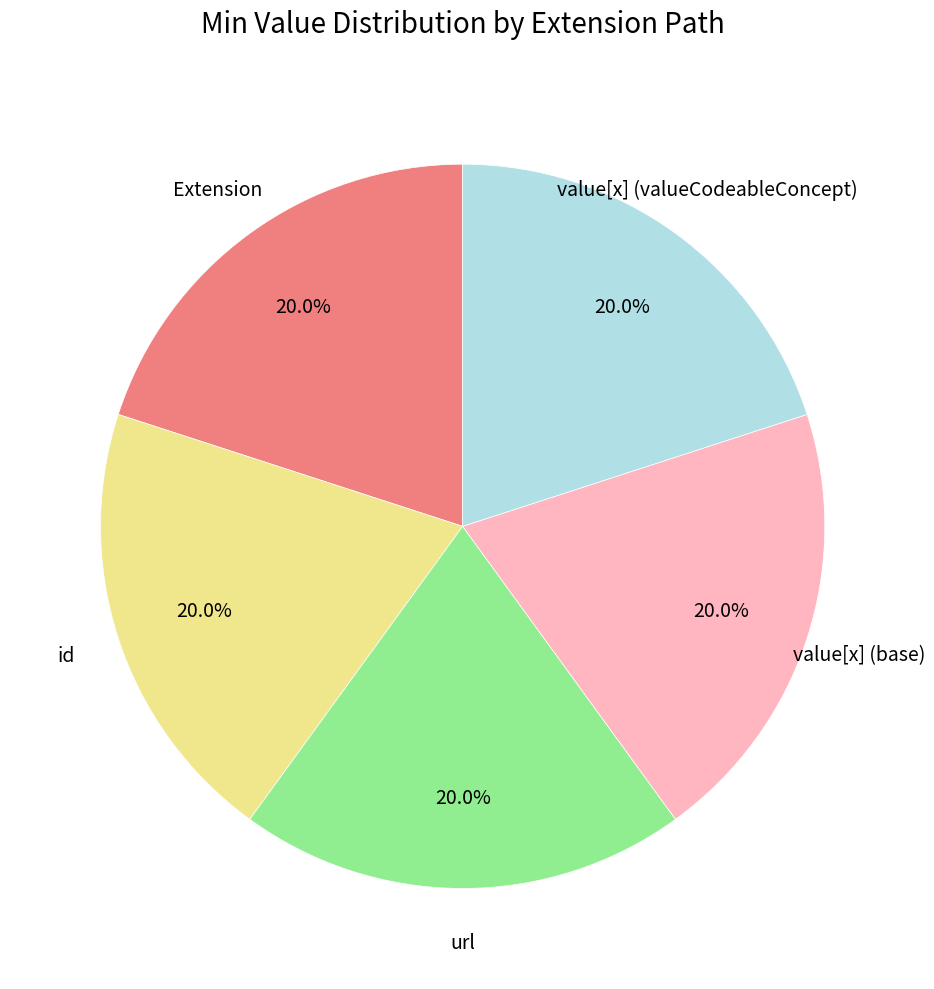

Is there a majority slice in this chart?

No